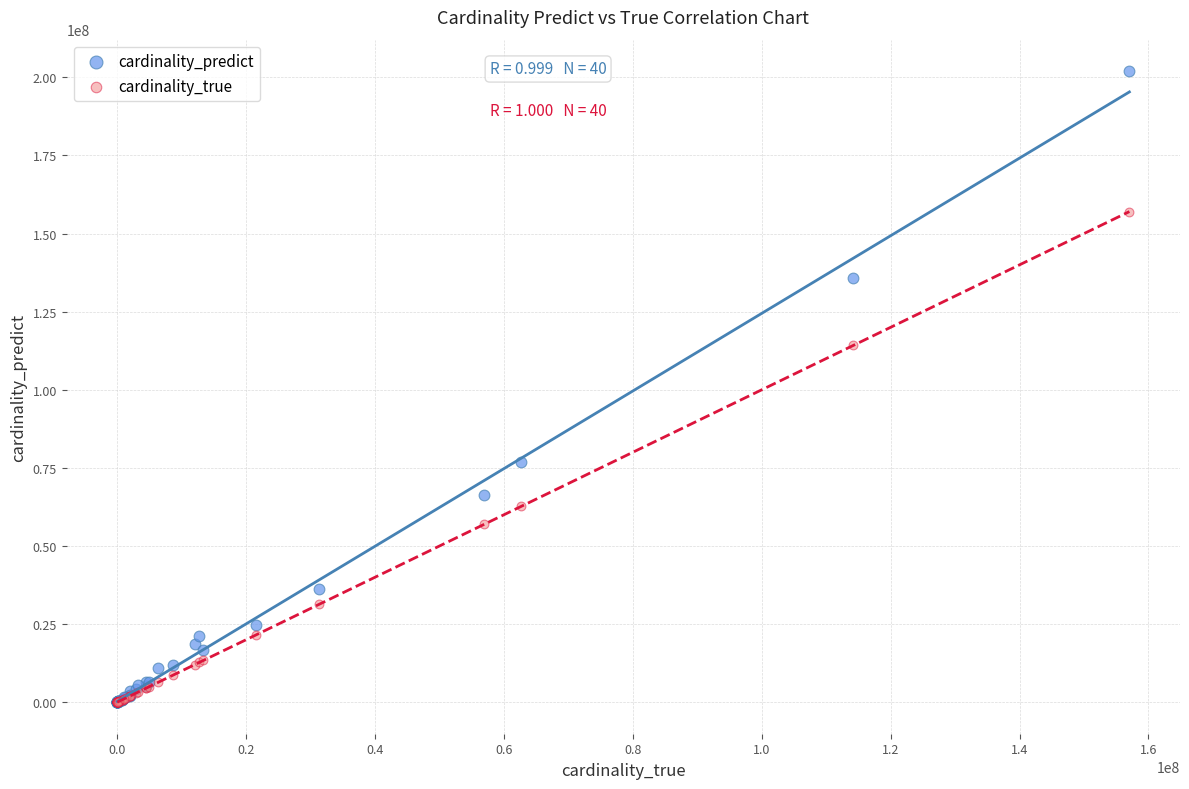

Across all series, what Y value is closest to 100987827?

114182642.0